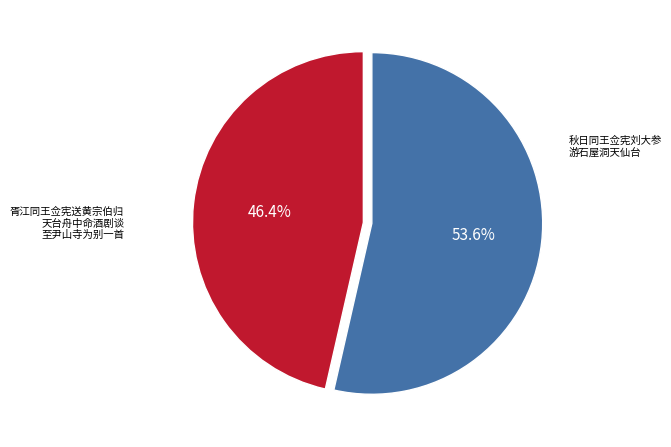

To the nearest percent, what is the average slice percentage?

50%